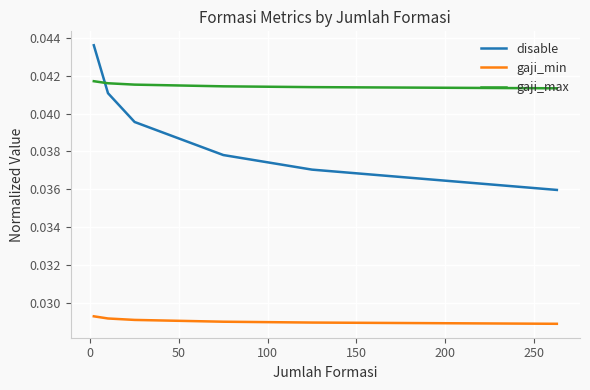

How many categories are shown in the chart?

6